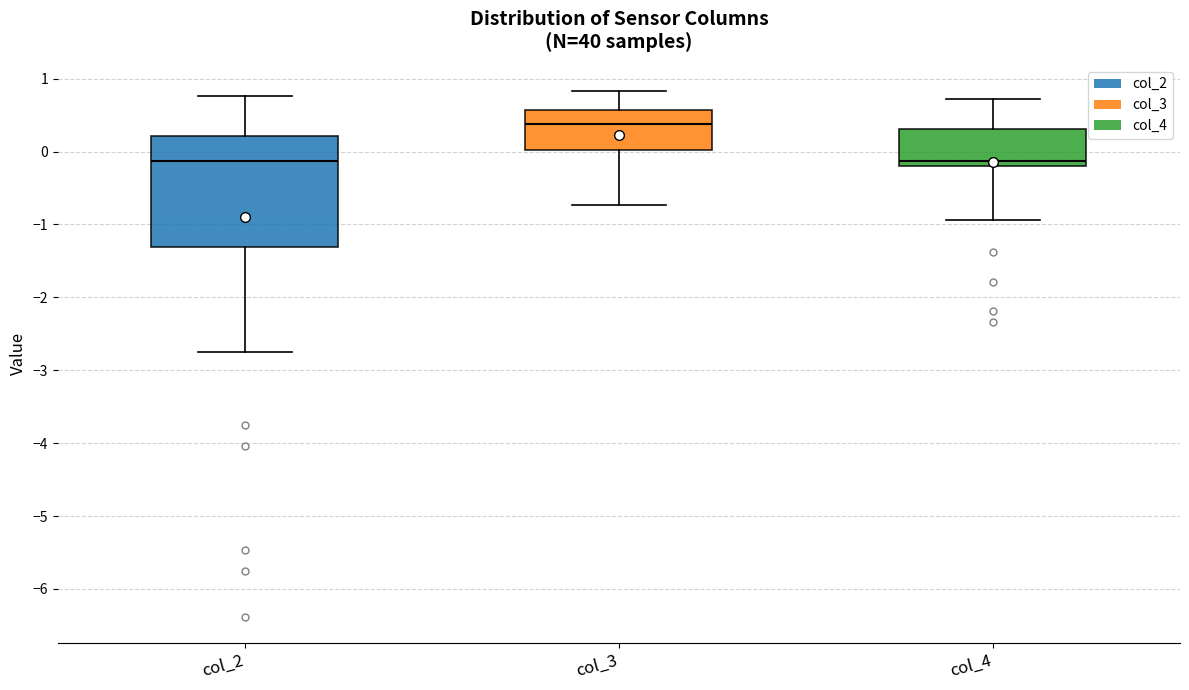

Reading left to right, read every box against the y-axis: the position of its median line, the range the box covers, and the ends of its whiskers. The values are not printed on the chart, so give them approximately, as read against the axis.

col_2: median -0.1, box -1.3 to 0.2, whiskers -2.7 to 0.8
col_3: median 0.4, box 0.0 to 0.6, whiskers -0.7 to 0.8
col_4: median -0.1, box -0.2 to 0.3, whiskers -0.9 to 0.7